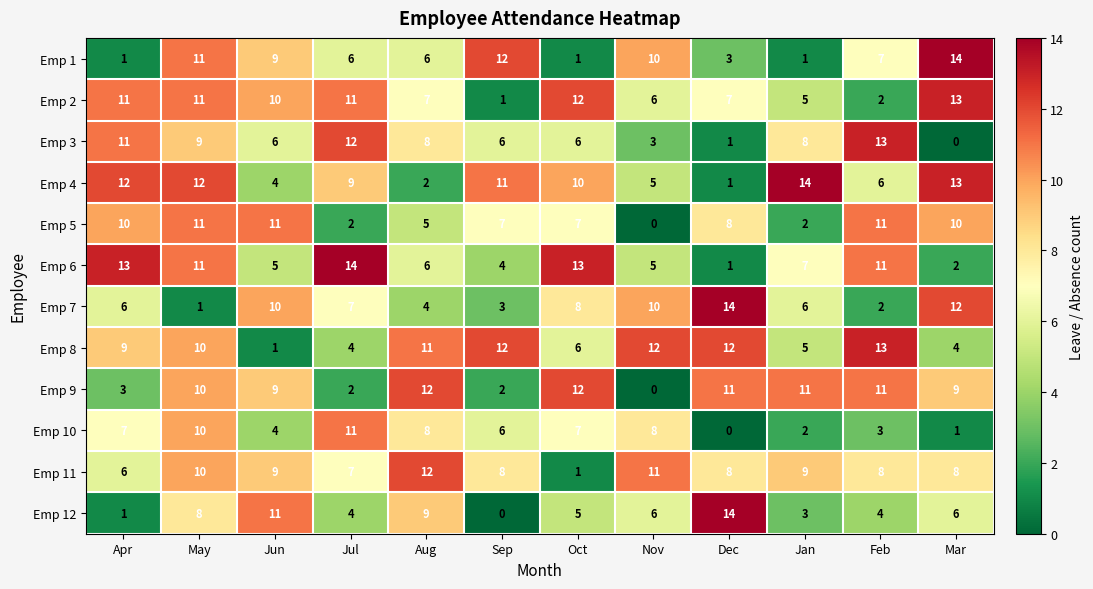

What is the difference between the Emp 10 values at Jul and Mar?

10